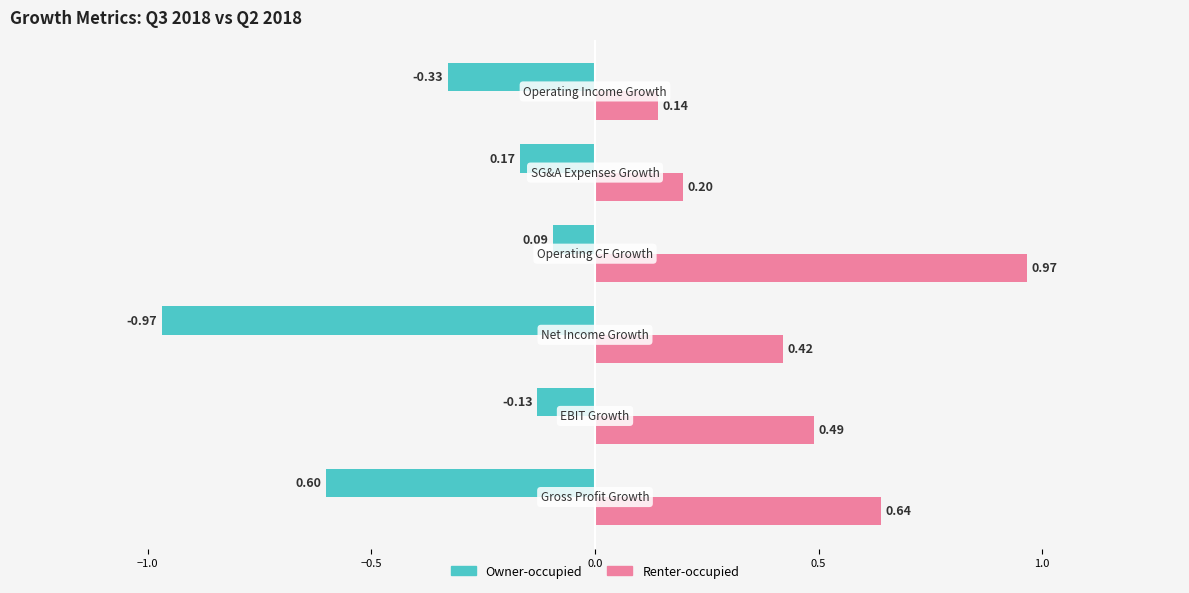

How many bars are there in total?

12